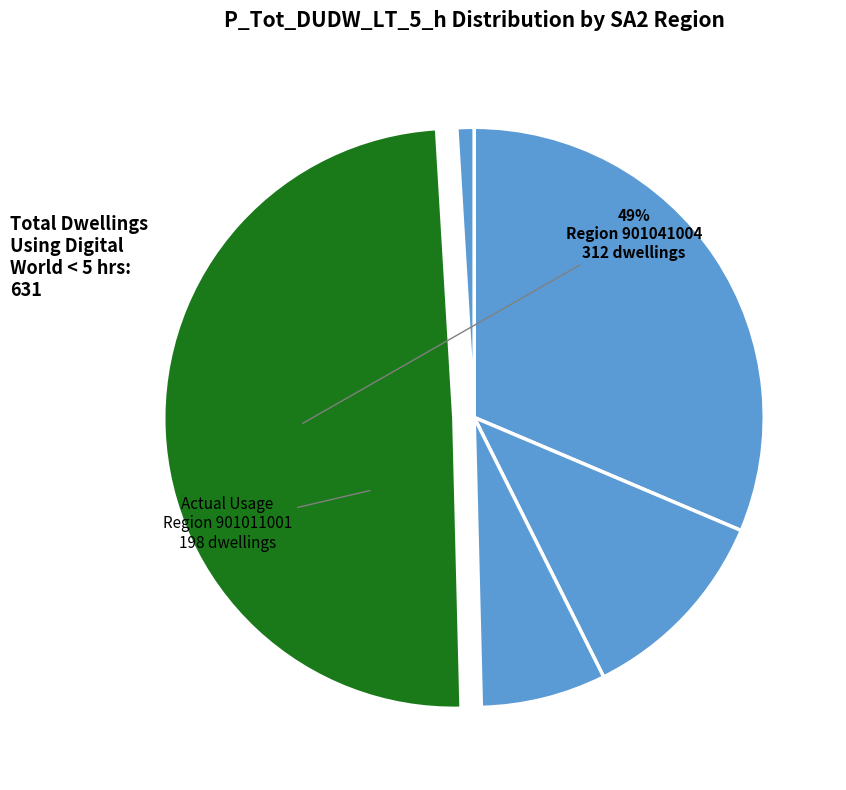

Which slice is the largest?

901041004